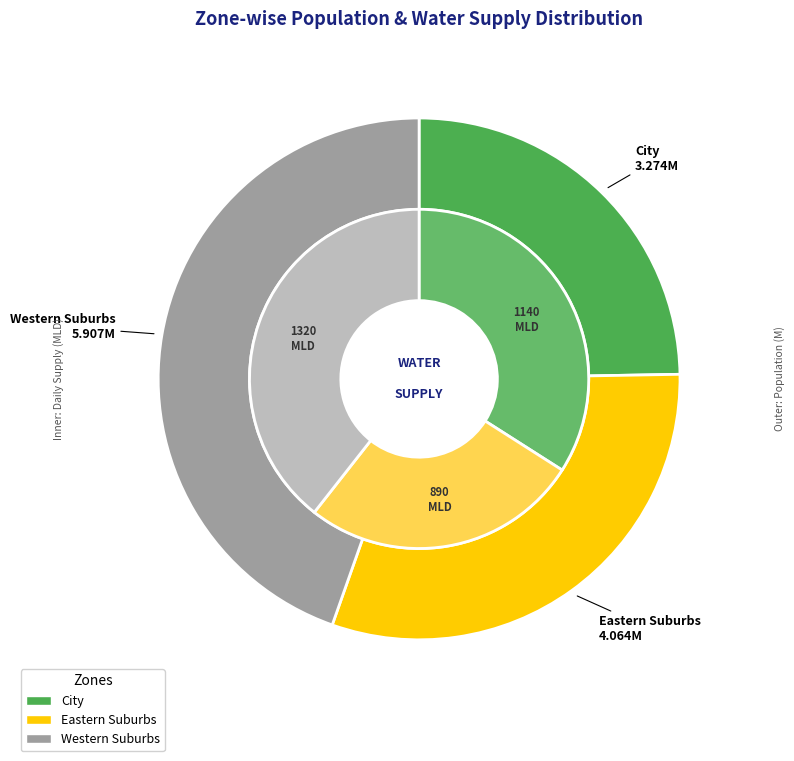

Is it true that Western Suburbs is 45% of the pie?

True